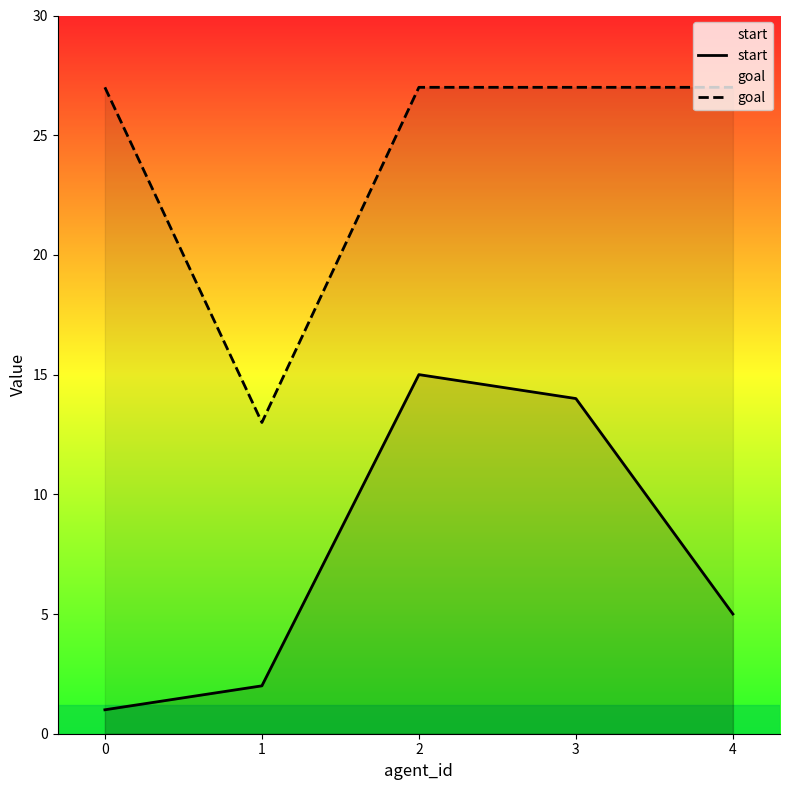

True or false: goal and start intersect in this chart.

False